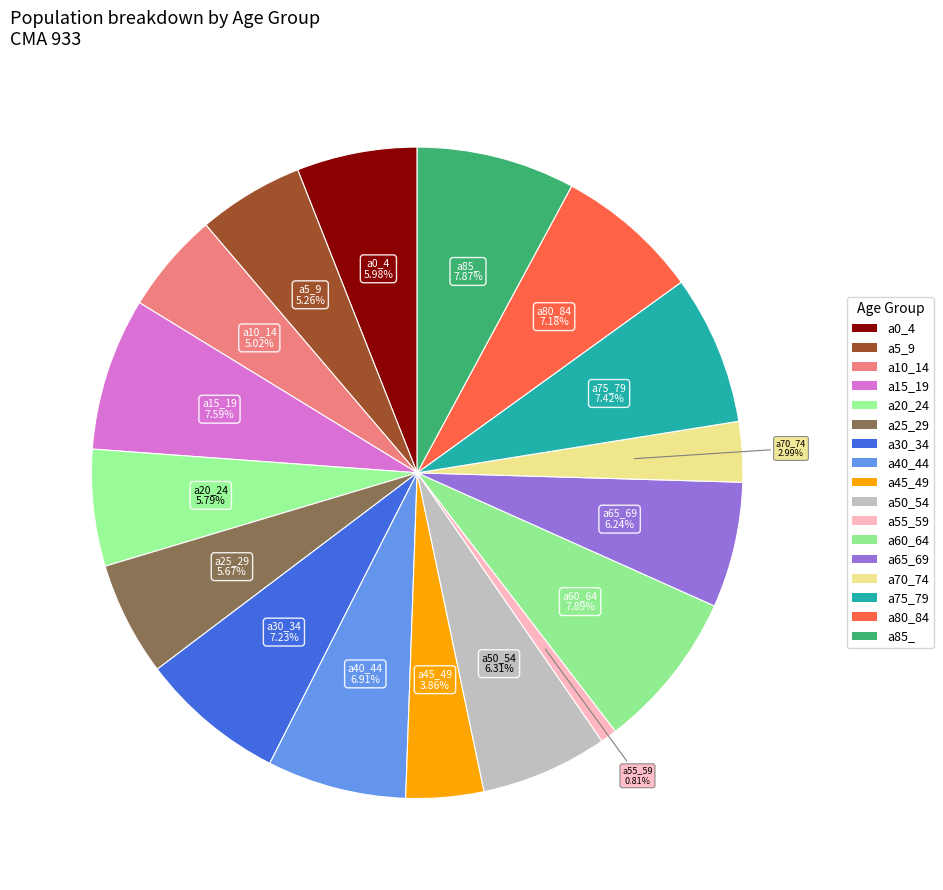

What percentage do a65_69 and a80_84 together represent?

13.4%